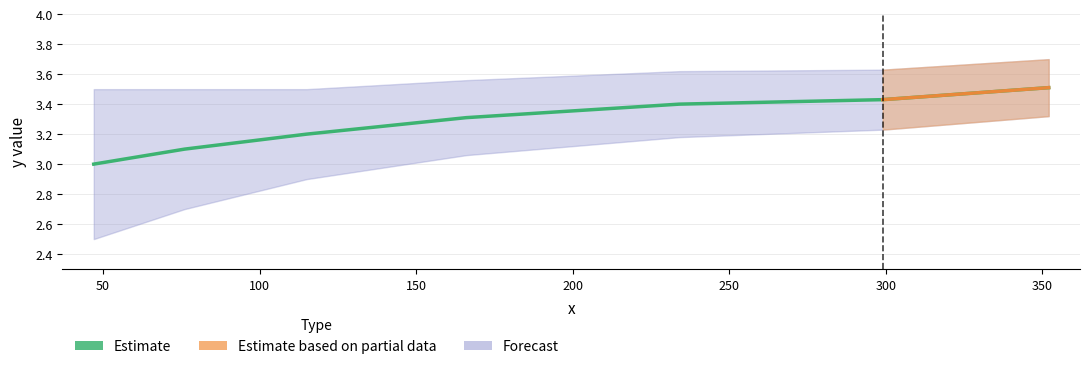

Does the chart have visible grid lines?

Yes